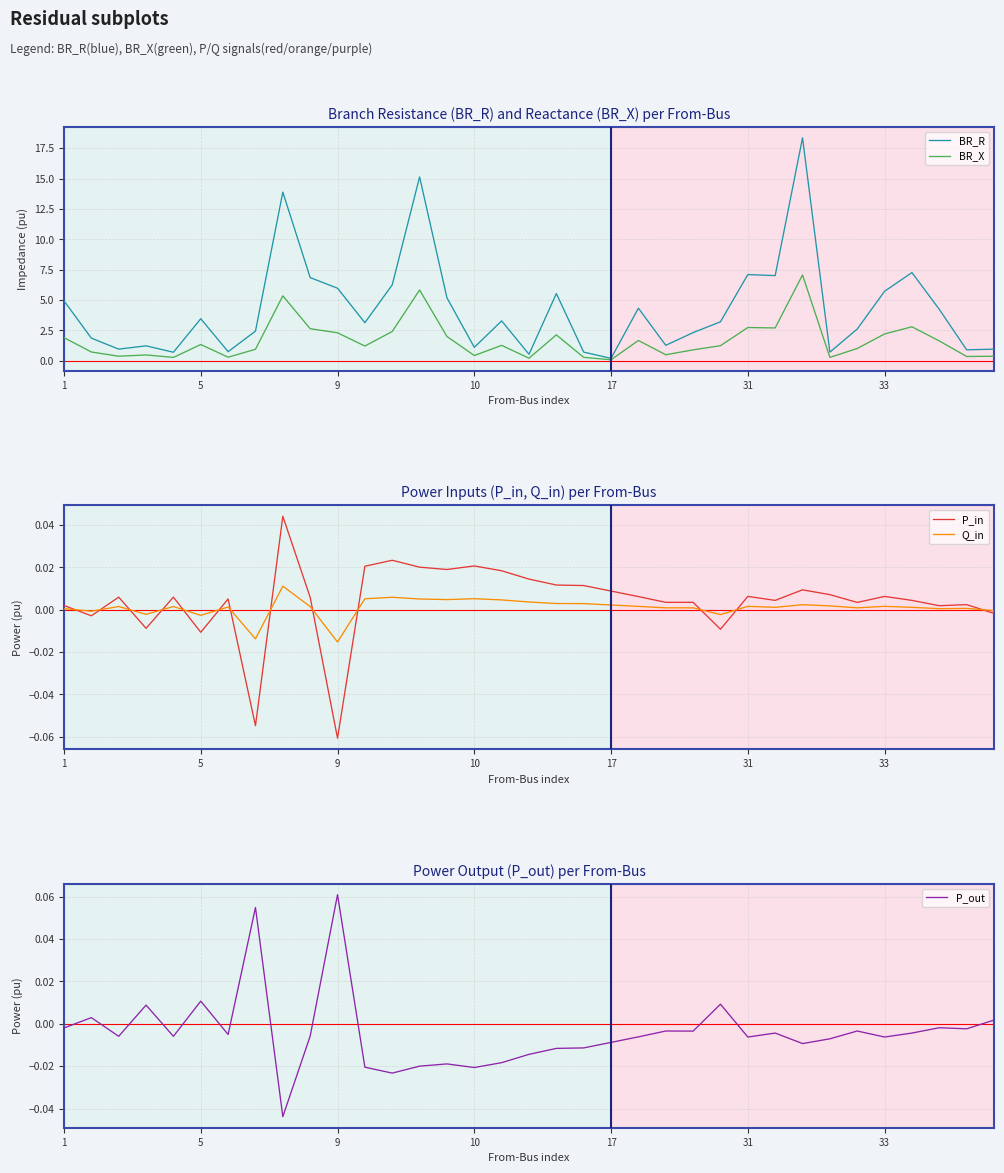

Which series has the largest total across all categories?

BR_R